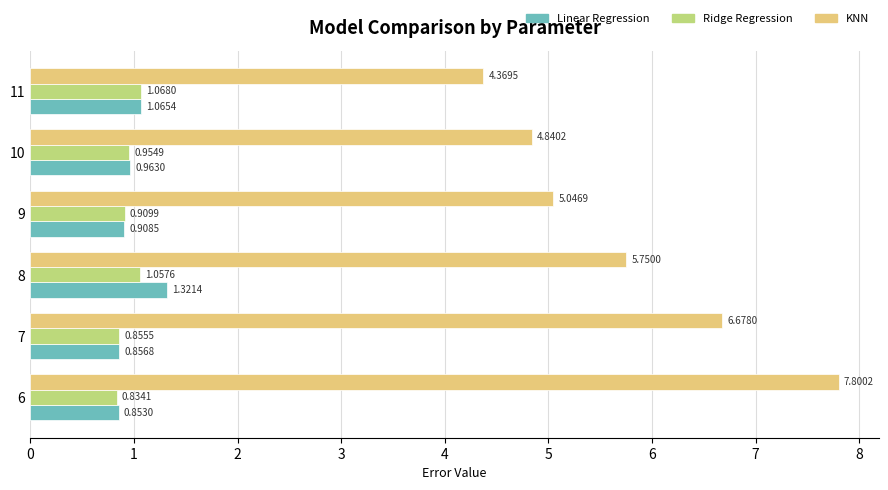

Which series has the widest spread of values?

KNN